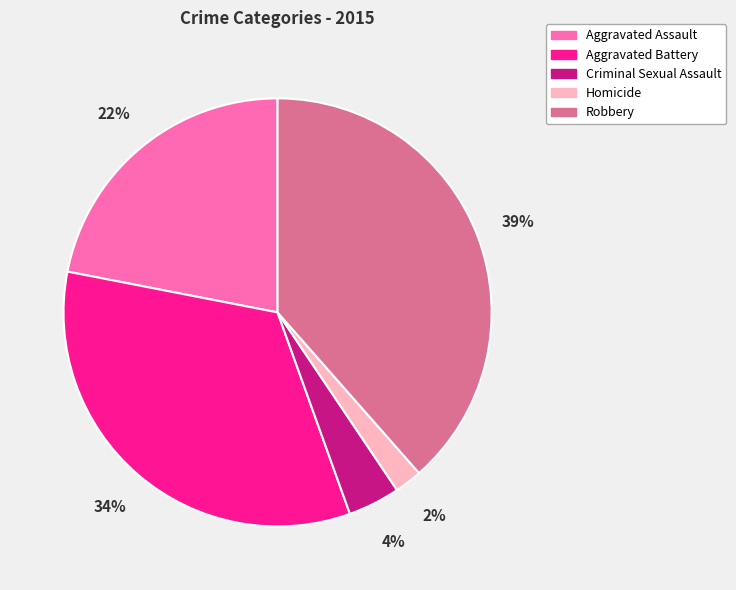

The Aggravated Battery slice represents 21% of the pie. True or false?

False